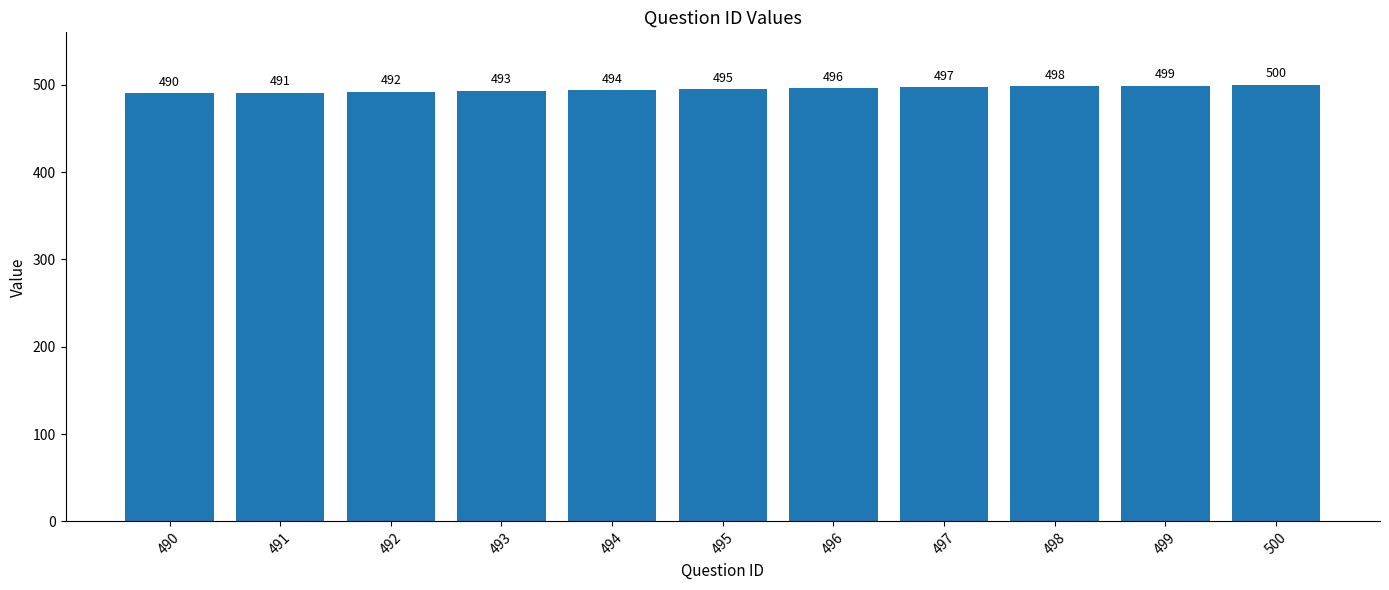

What is the value of the 1st bar from the left?

490